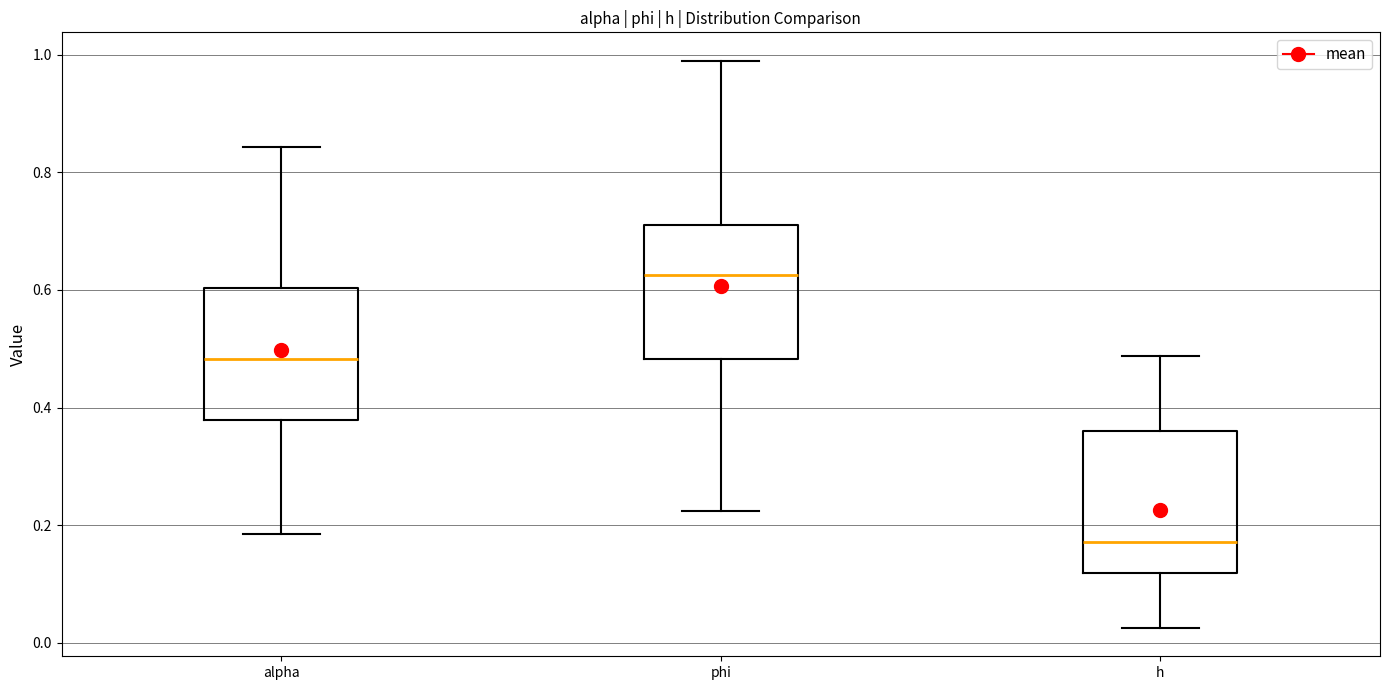

Where does the upper whisker of the box for alpha end on the y-axis? The values are not printed on the chart, so give them approximately, as read against the axis.

0.84